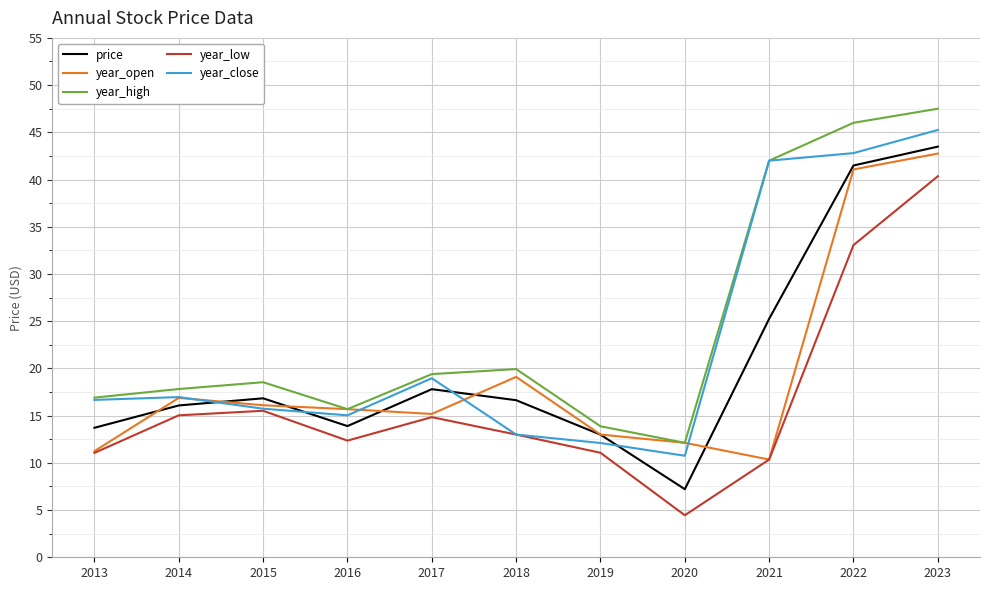

At which label is year_high closest to 29?

2018